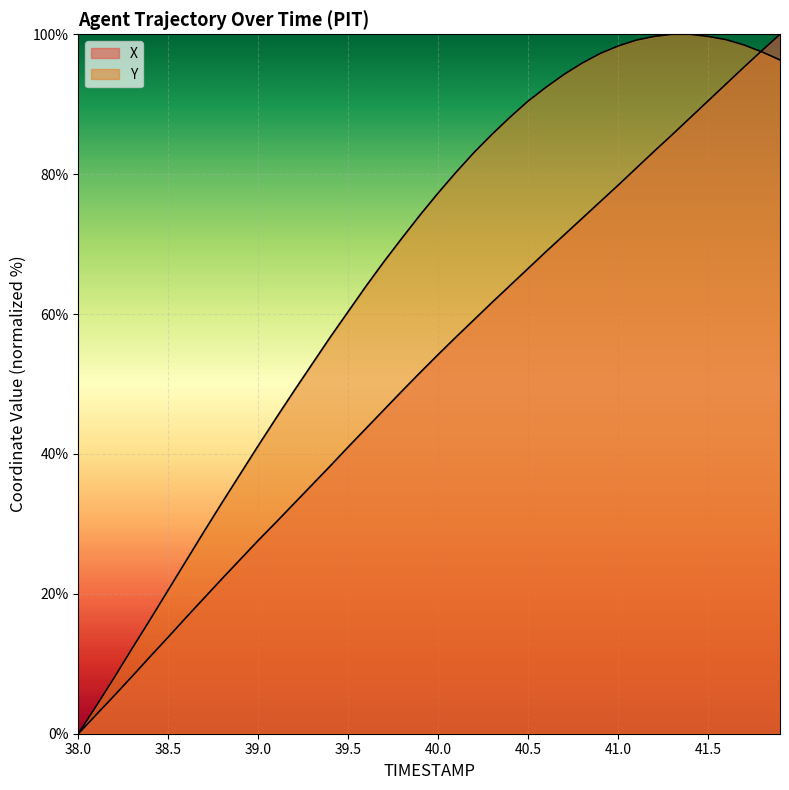

How many lines are shown in the chart?

2